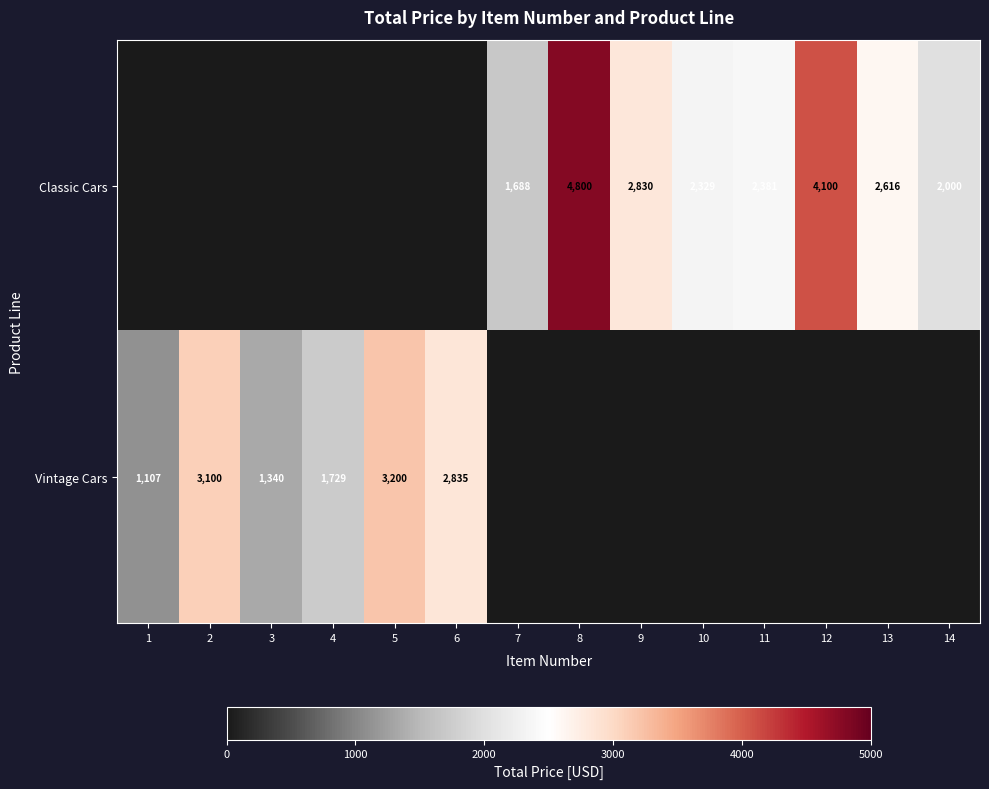

What is the difference between the Classic Cars values at 10 and 13?

287